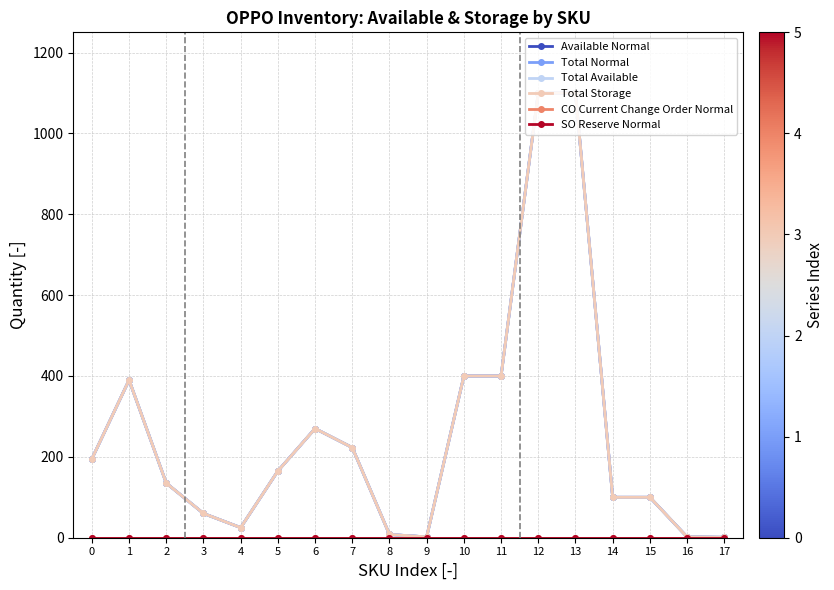

What is the average value of the Total Normal series?

260